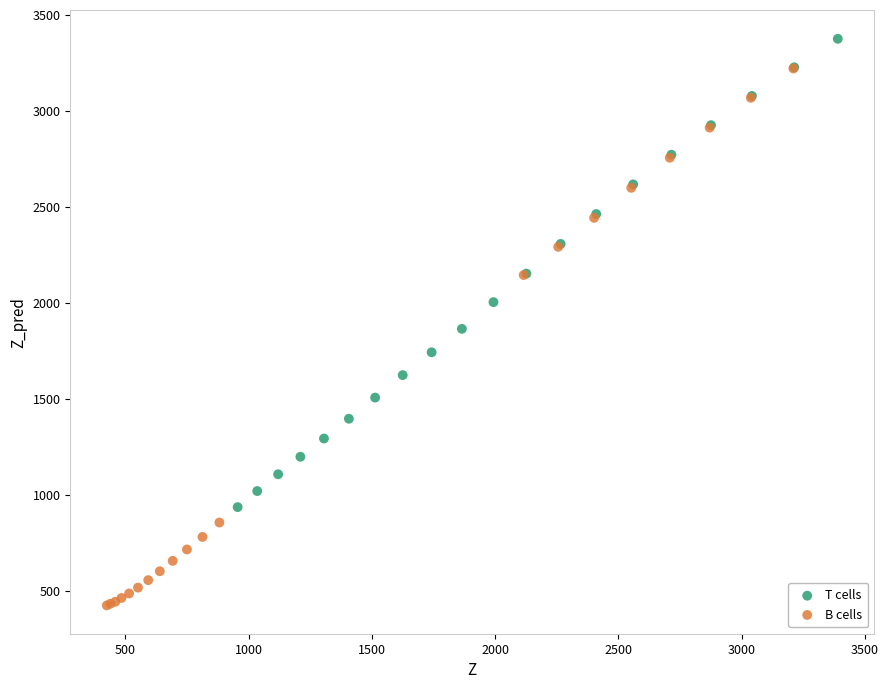

Which series contains the lowest Y value?

B cells